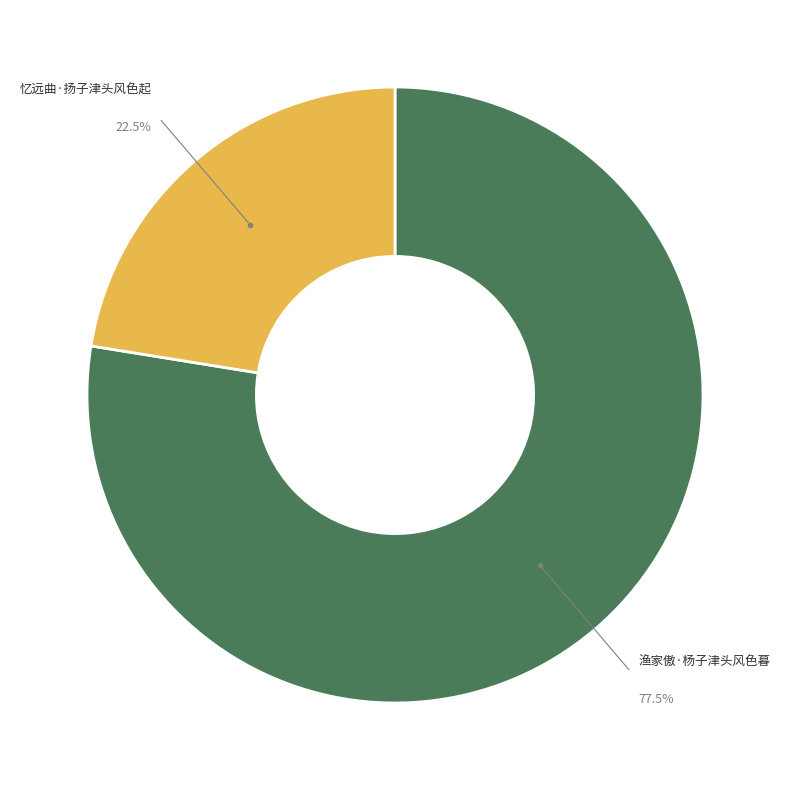

Is there a majority slice in this chart?

Yes